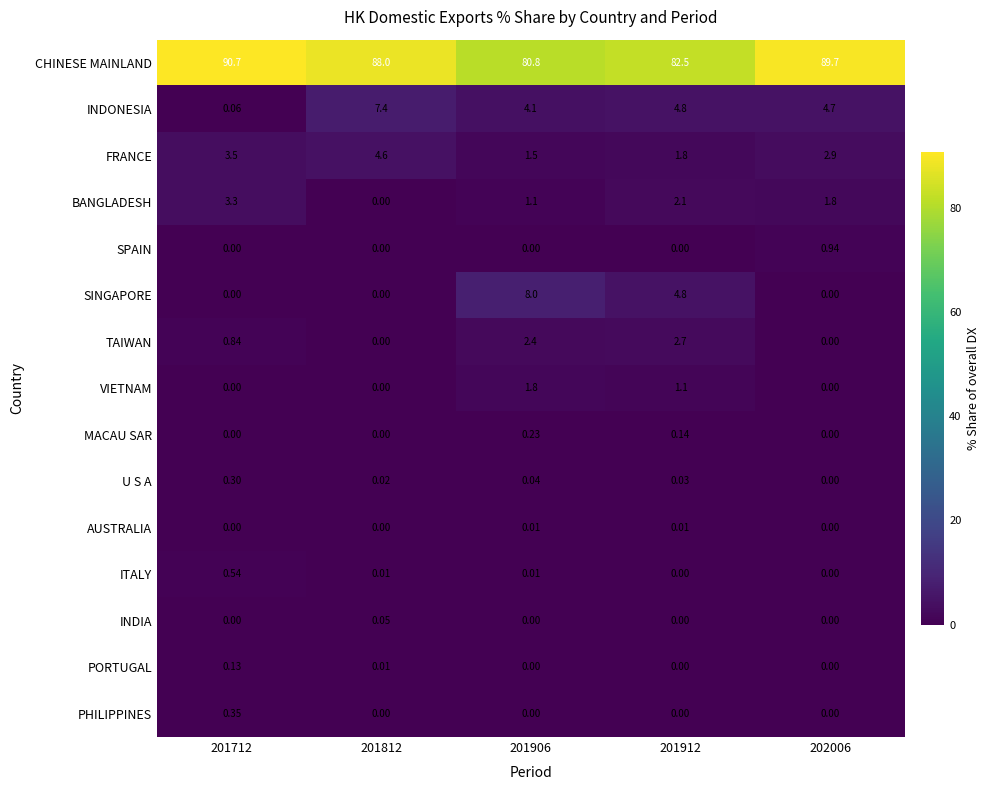

Which series has the largest range (max minus min)?

CHINESE MAINLAND